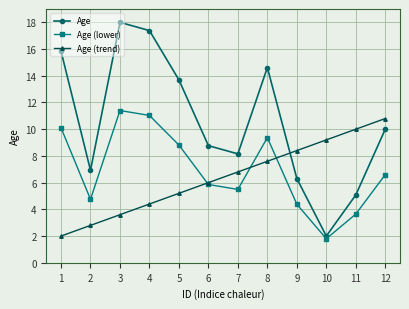

Which series has the widest spread of values?

Age